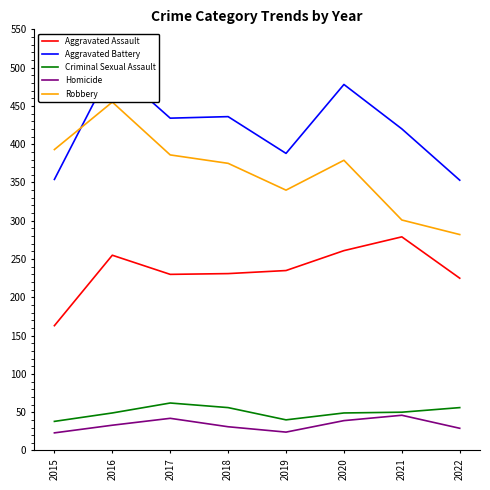

At which category is the sum across all series the highest?

2016